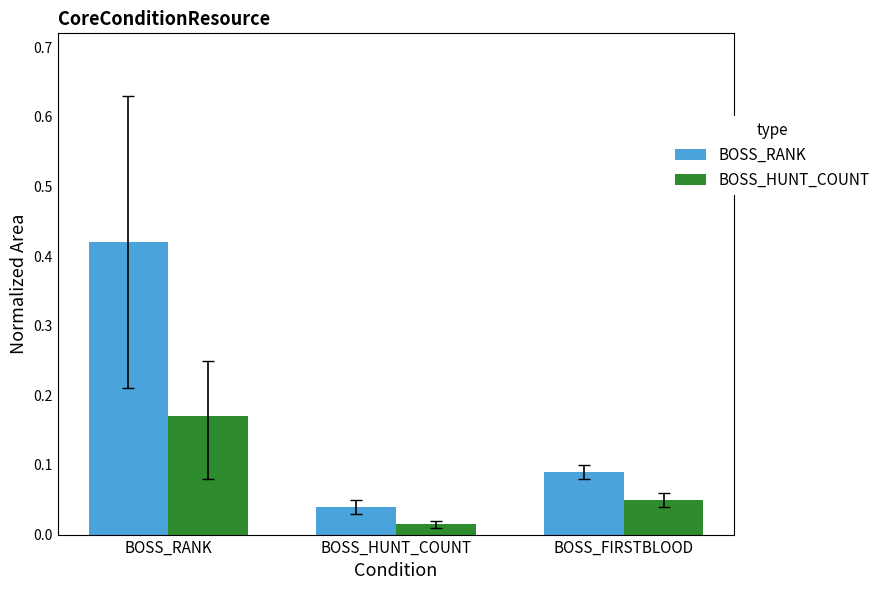

What is the total value across all series at BOSS_RANK?

0.6